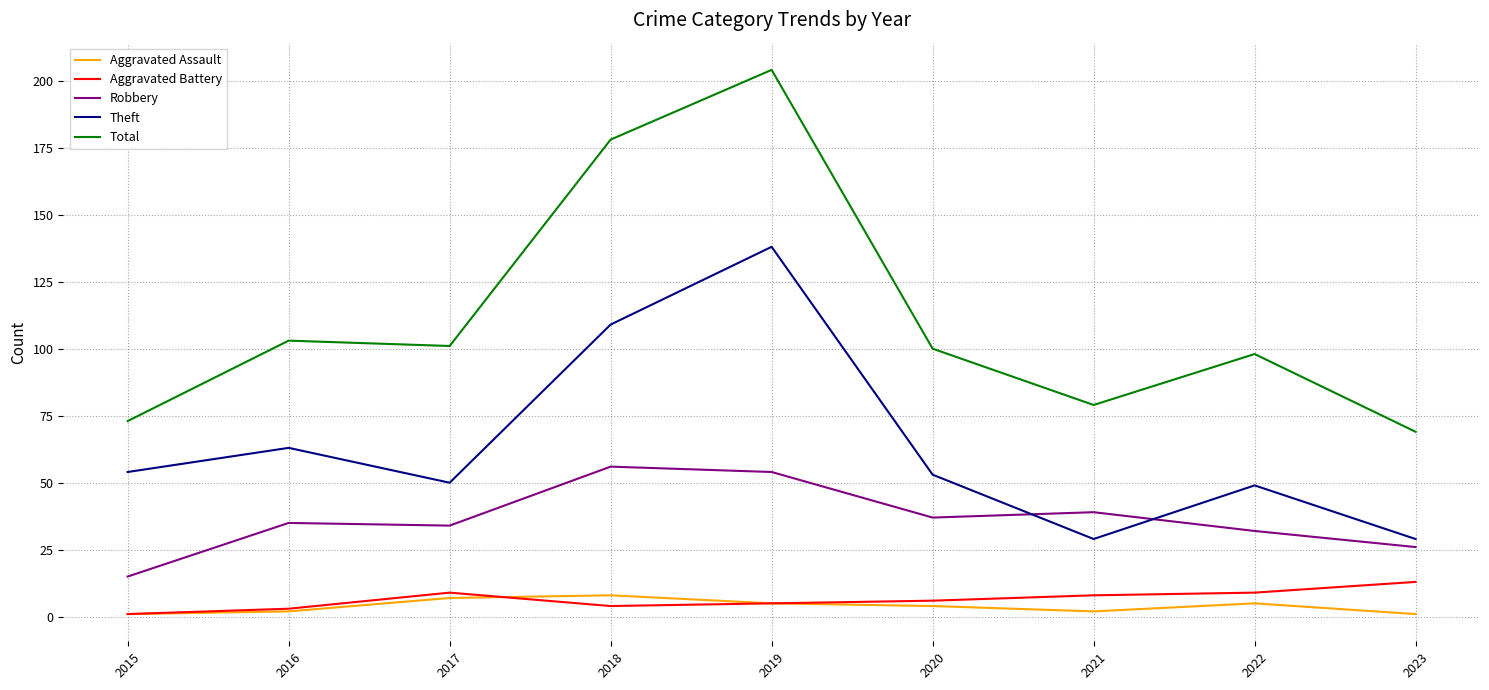

Is the value of Theft at 2022 greater than the value of Aggravated Battery at 2016?

Yes